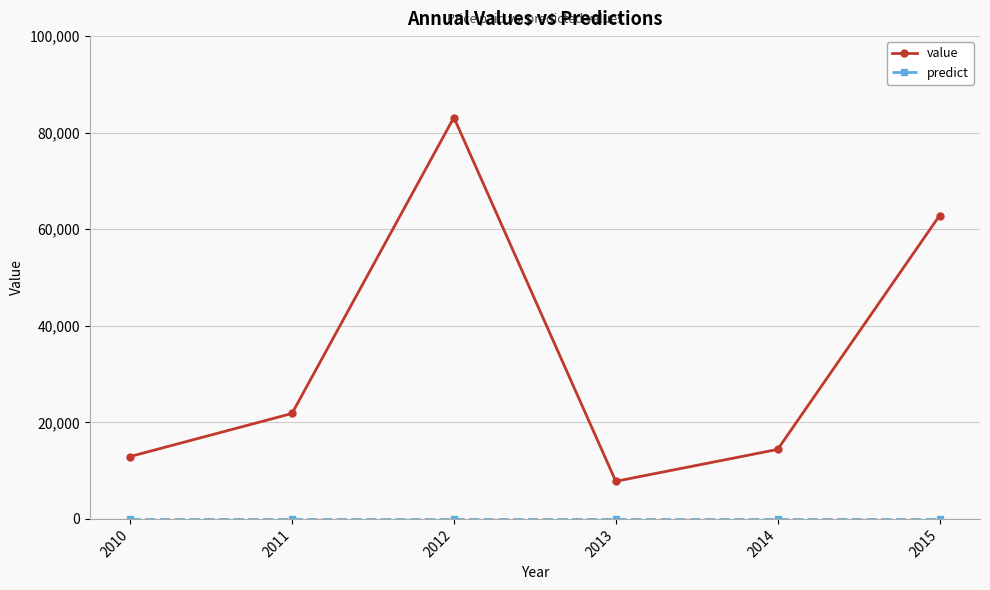

What is the greatest value displayed?

83140